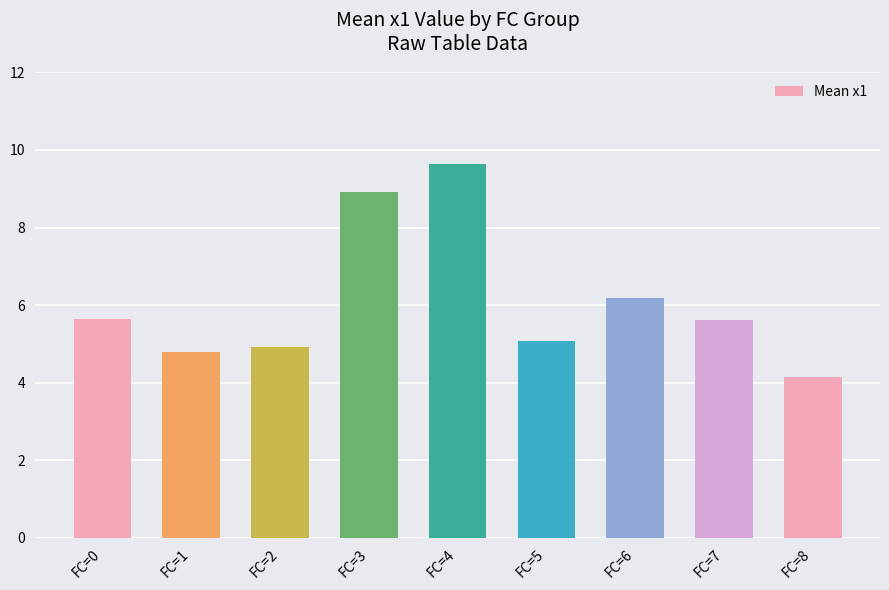

What is the sum of the values at FC=1 and FC=7?

10.4